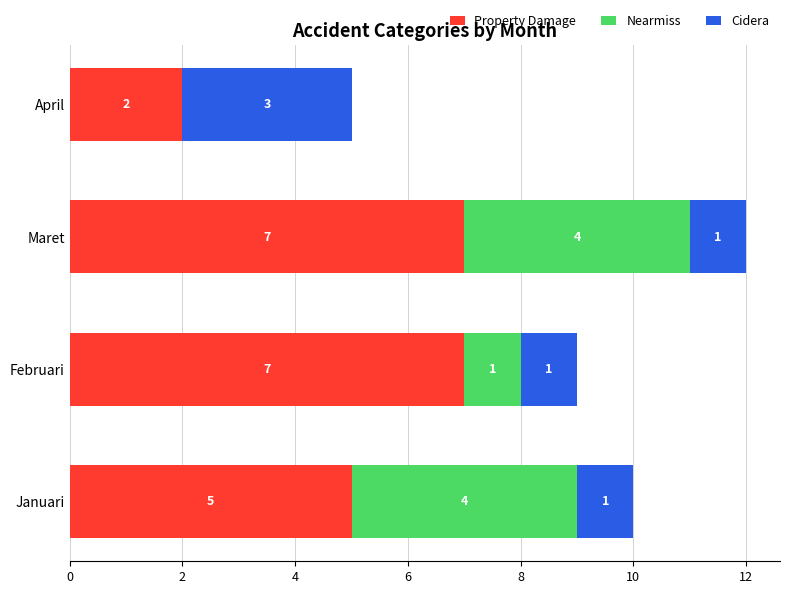

How many data points does each series have?

4